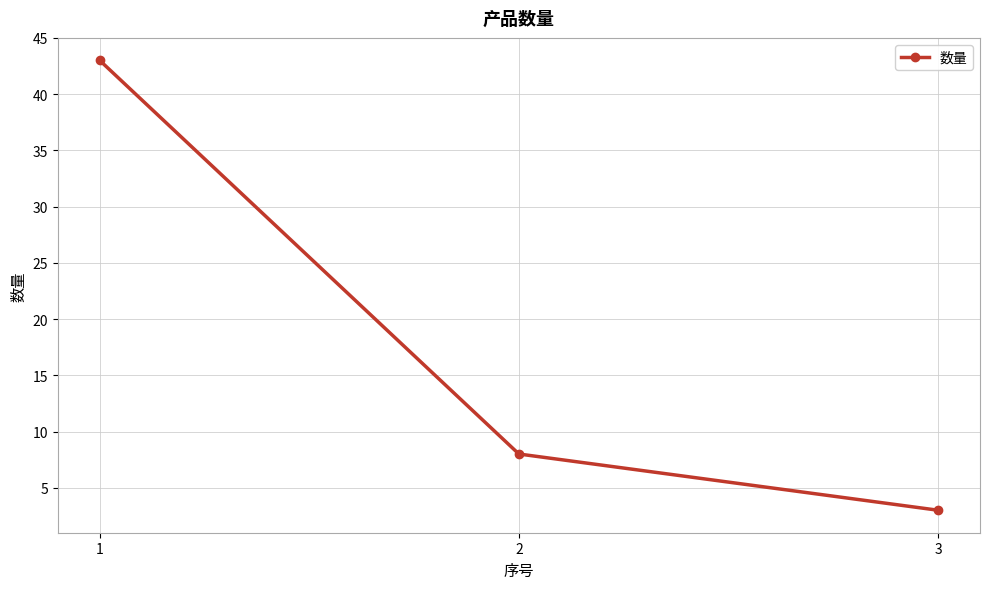

Reading right to left, what are all the values shown in this chart?

3	8	43